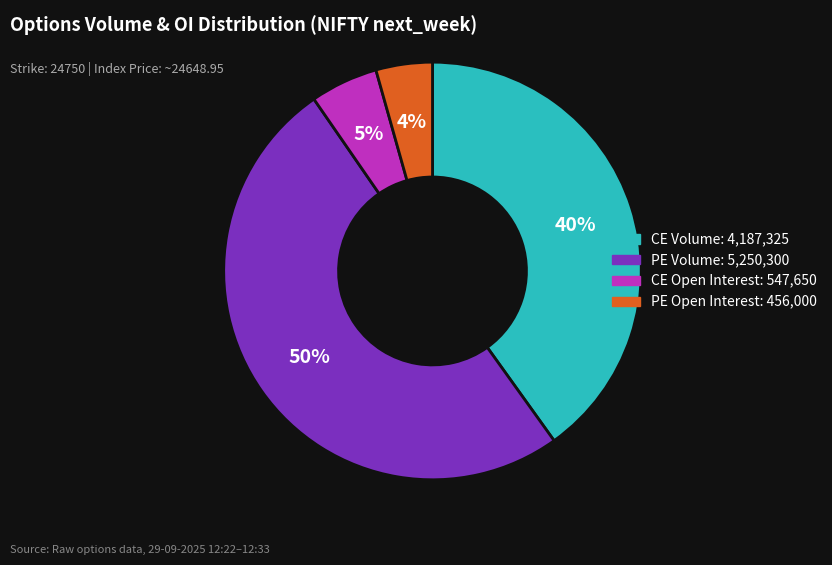

How many segments does this pie chart have?

4